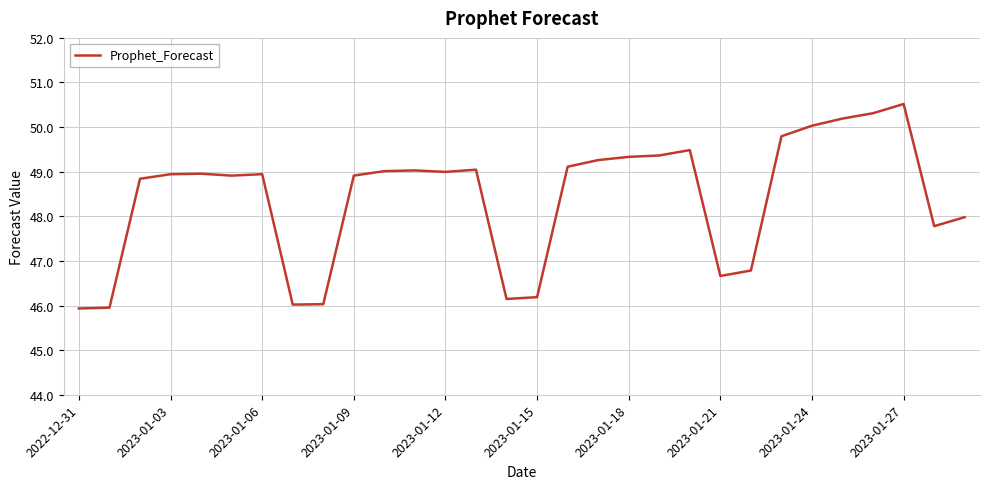

What is the maximum value shown in the chart?

50.5